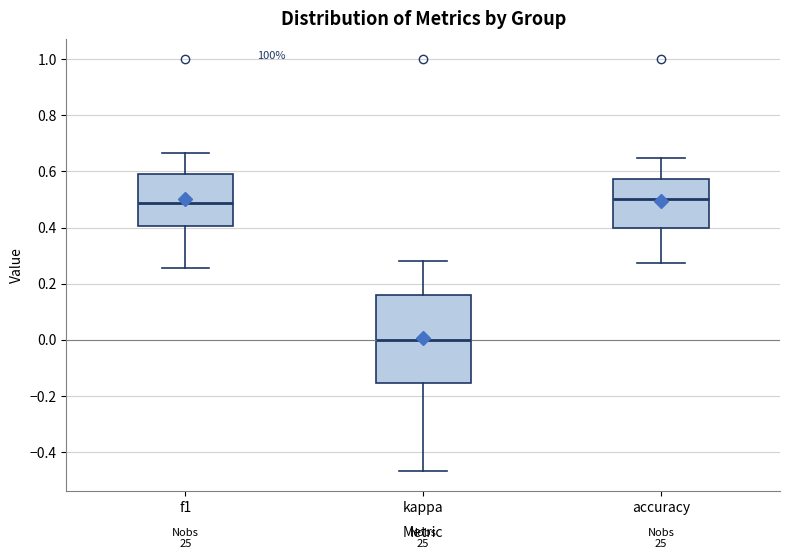

Which box is the tallest, from its lower edge to its upper edge?

kappa